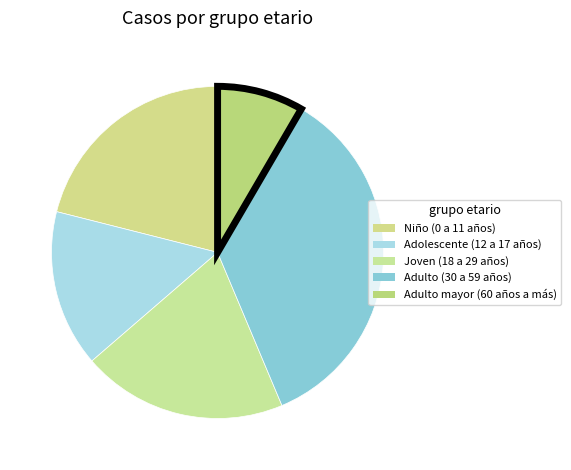

The Adulto (30 a 59 años) slice represents 43% of the pie. True or false?

False